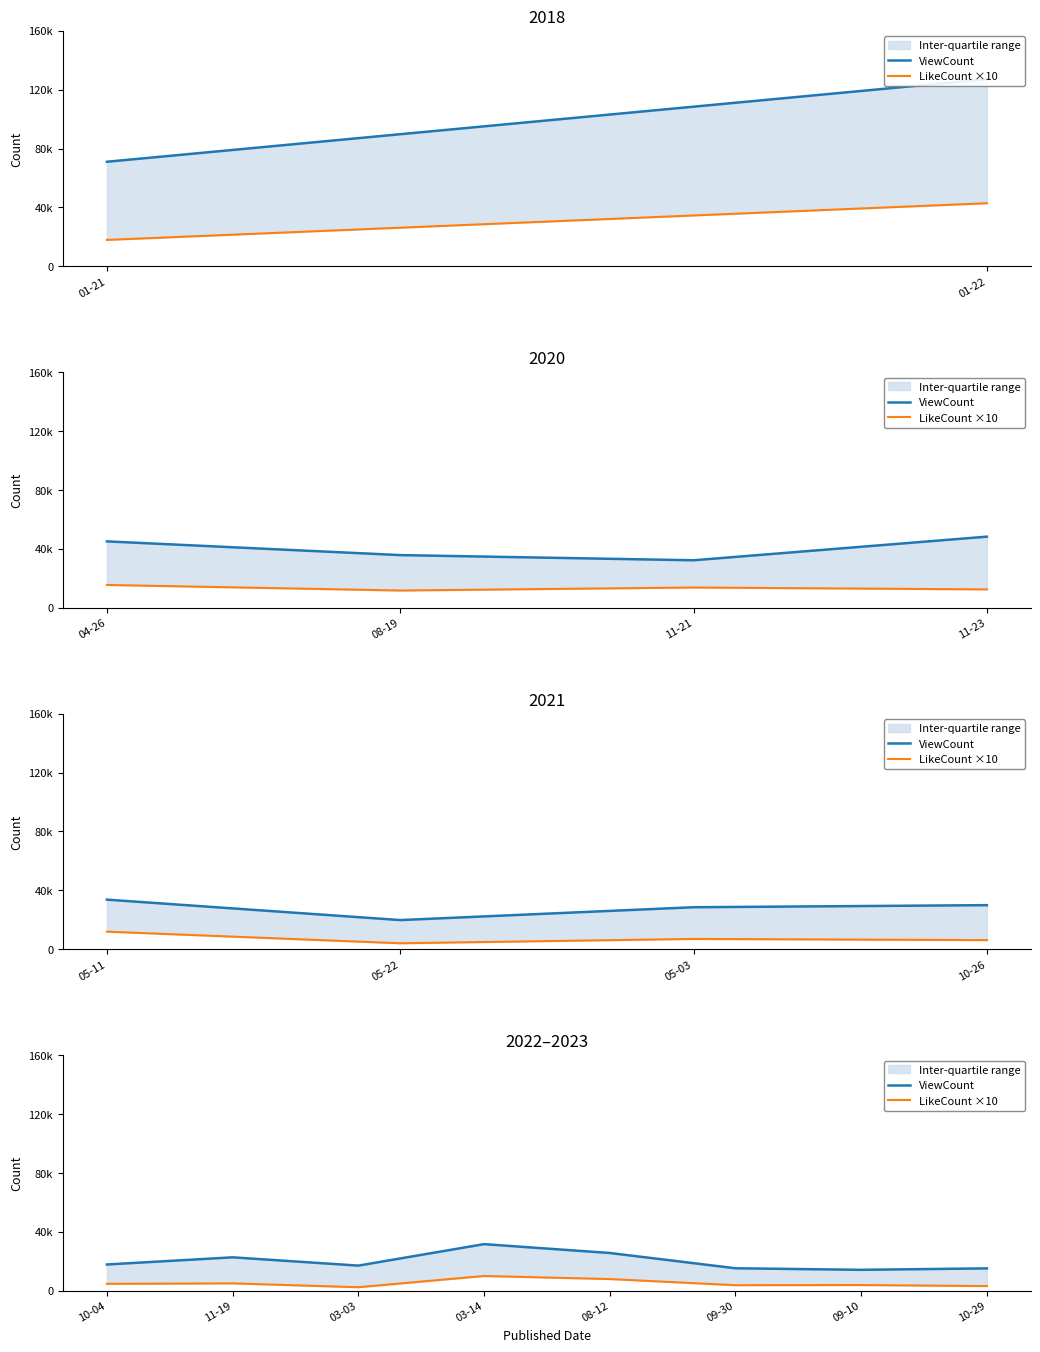

What position from the left is 09-30?

6